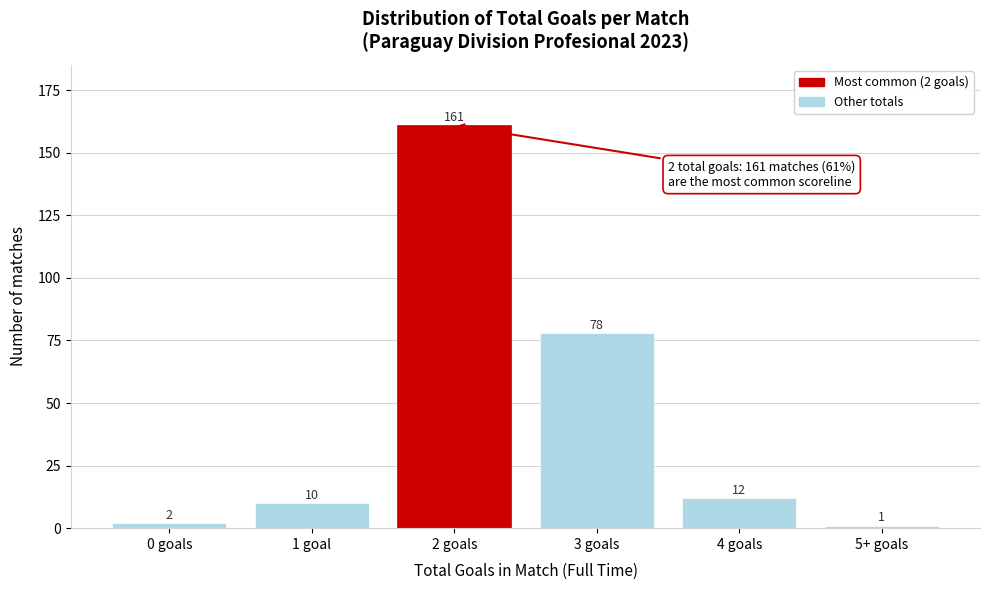

Reading right to left, transcribe all the data shown in this chart.

5+ goals=1	4 goals=12	3 goals=78	2 goals=161	1 goal=10	0 goals=2